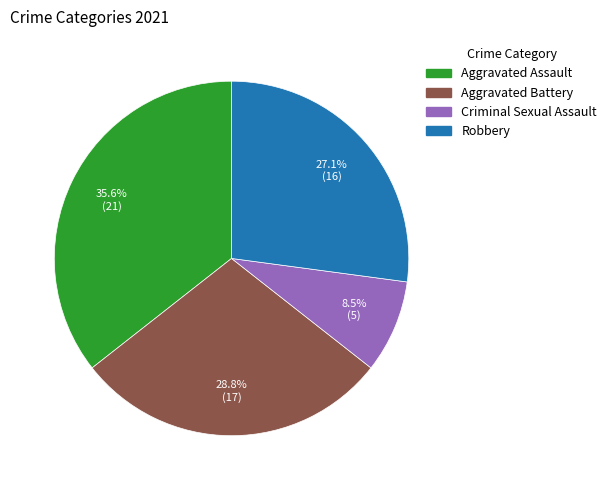

What is the total percentage of Criminal Sexual Assault and Robbery?

35.6%